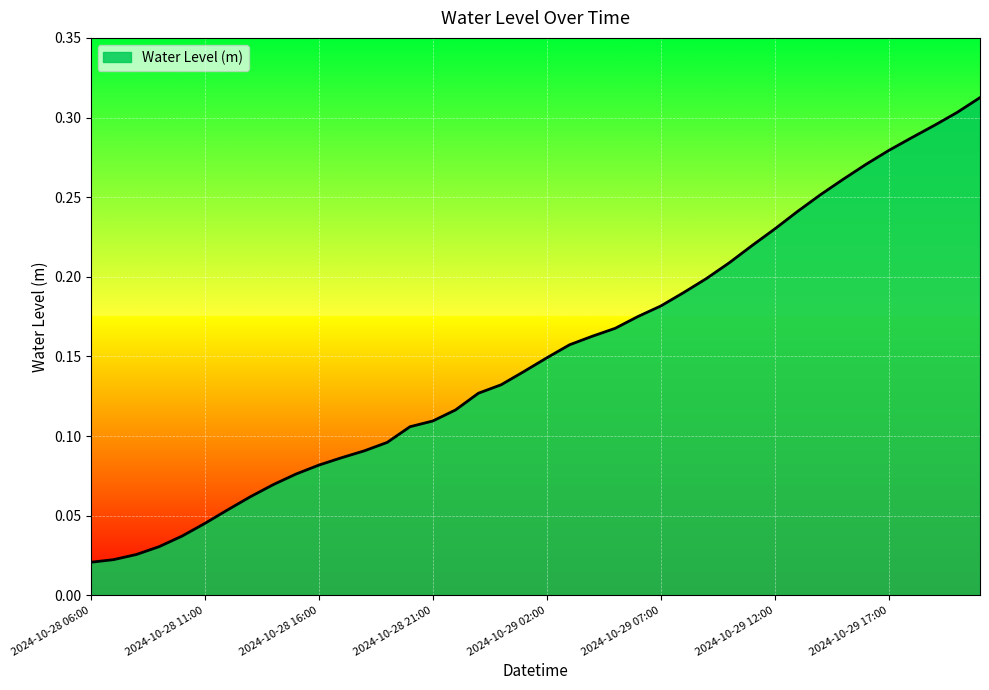

Does the chart display data point markers on the line(s)?

No